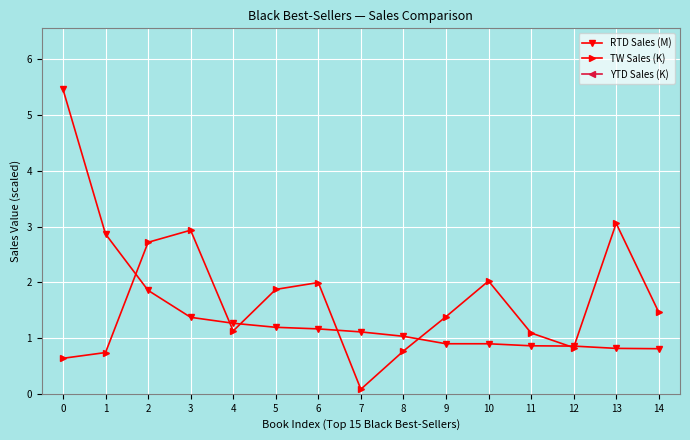

What is the difference between the RTD Sales (M) values at 3 and 8?

0.3